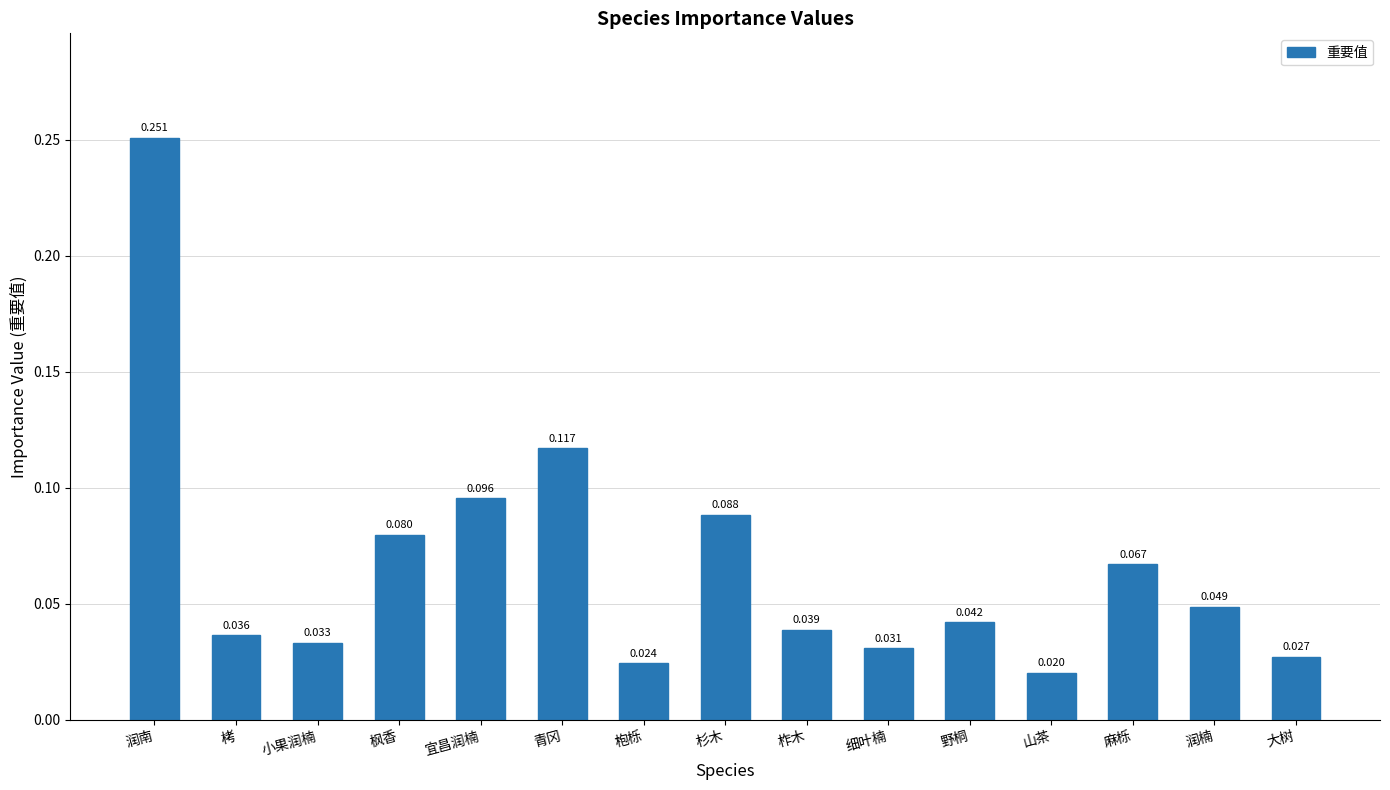

Which category has the highest value across all series?

润南